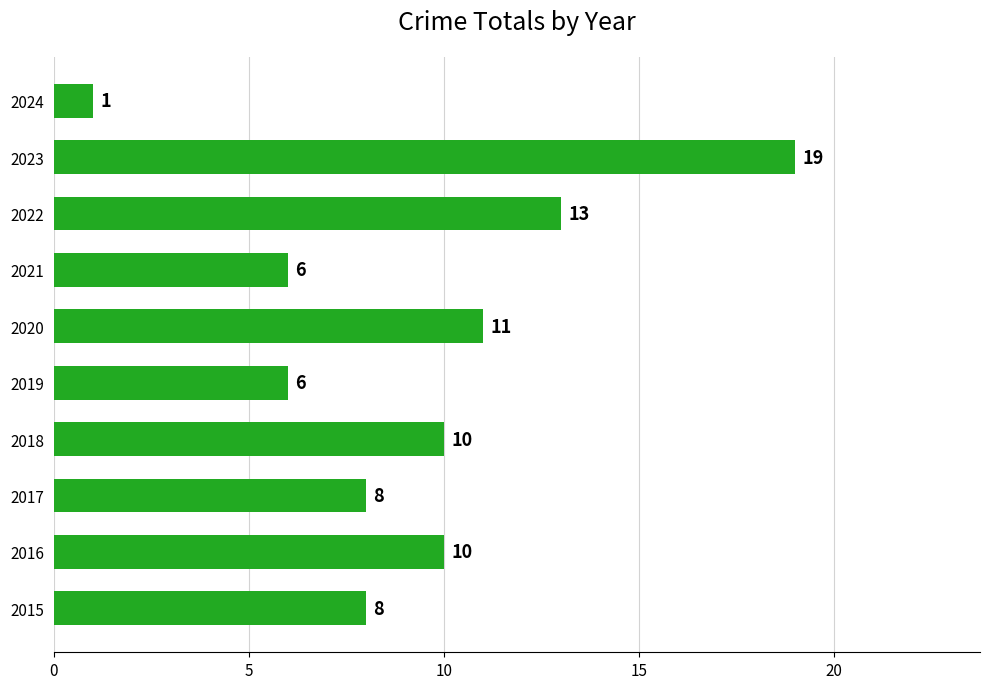

Reading top to bottom, transcribe all the data shown in this chart.

2024=1	2023=19	2022=13	2021=6	2020=11	2019=6	2018=10	2017=8	2016=10	2015=8